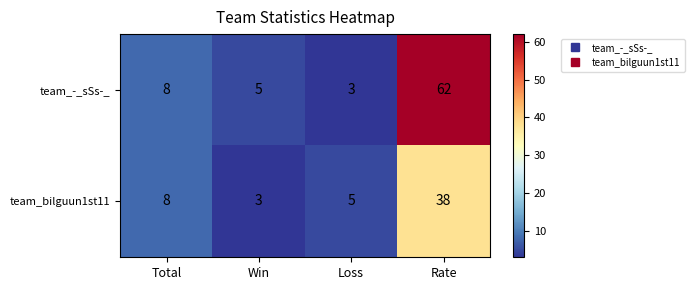

What is the difference between the team_bilguun1st11 values at Total and Win?

5